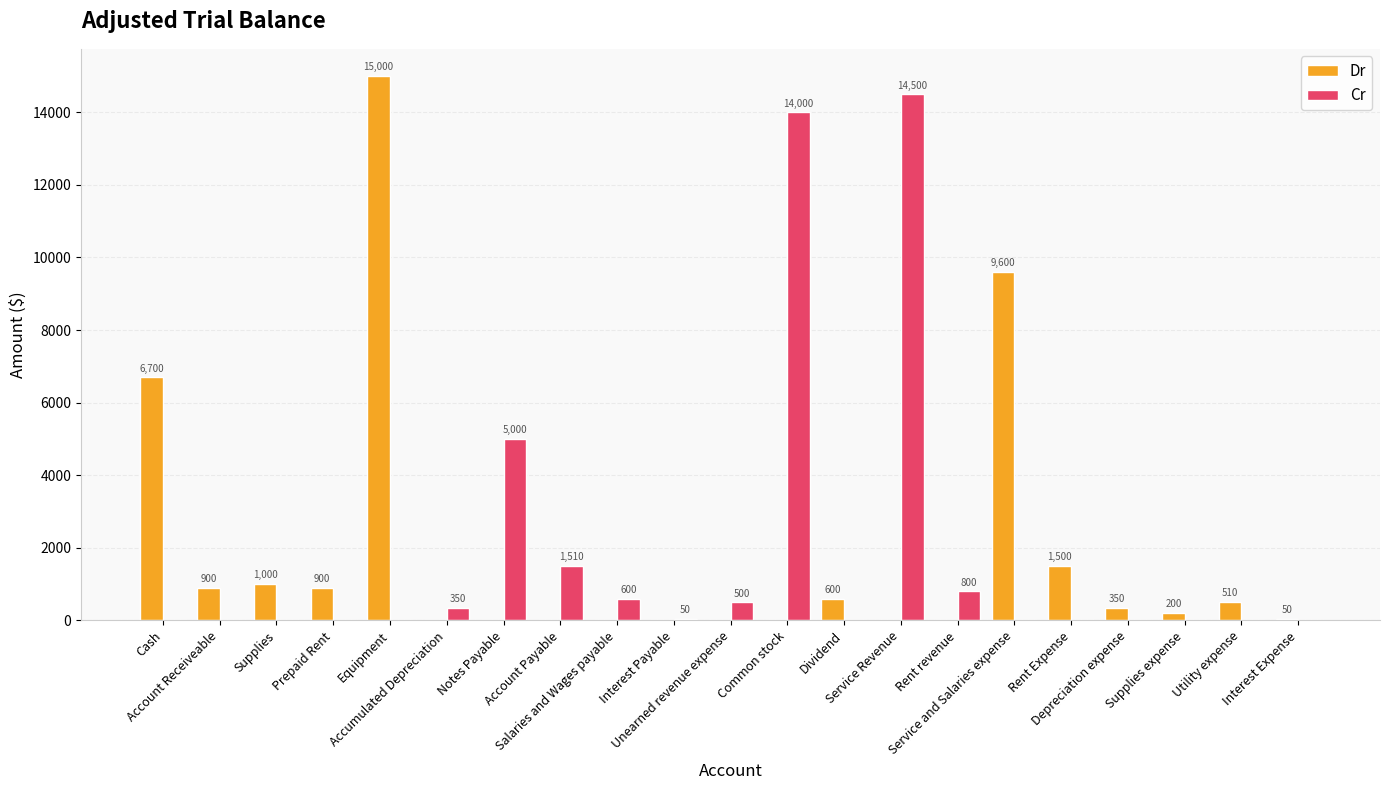

What is the maximum value for Dr?

15000